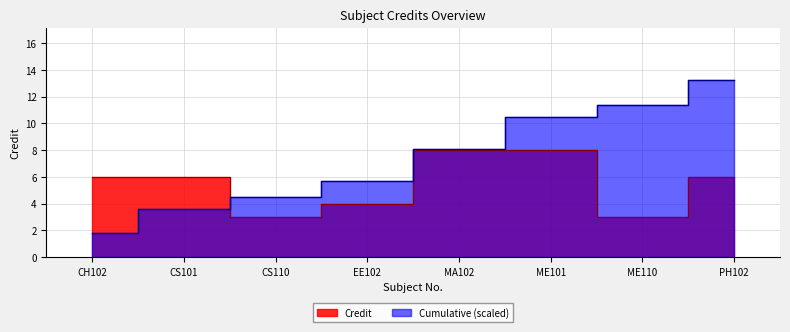

Rank the categories by value from highest to lowest.

MA102, ME101, CH102, CS101, PH102, EE102, CS110, ME110